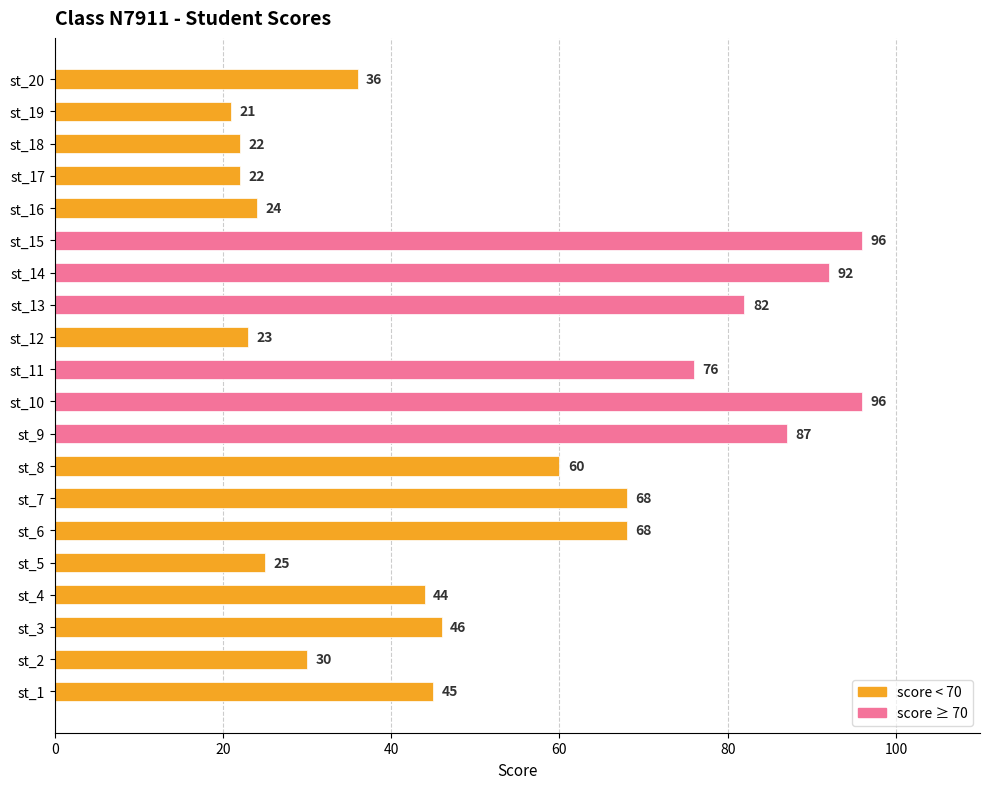

The value at st_15 is 96. True or false?

True